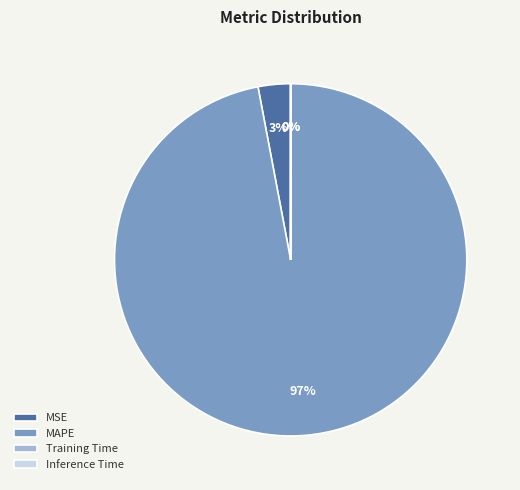

What percentage is the MAPE slice, to the nearest percent?

97%